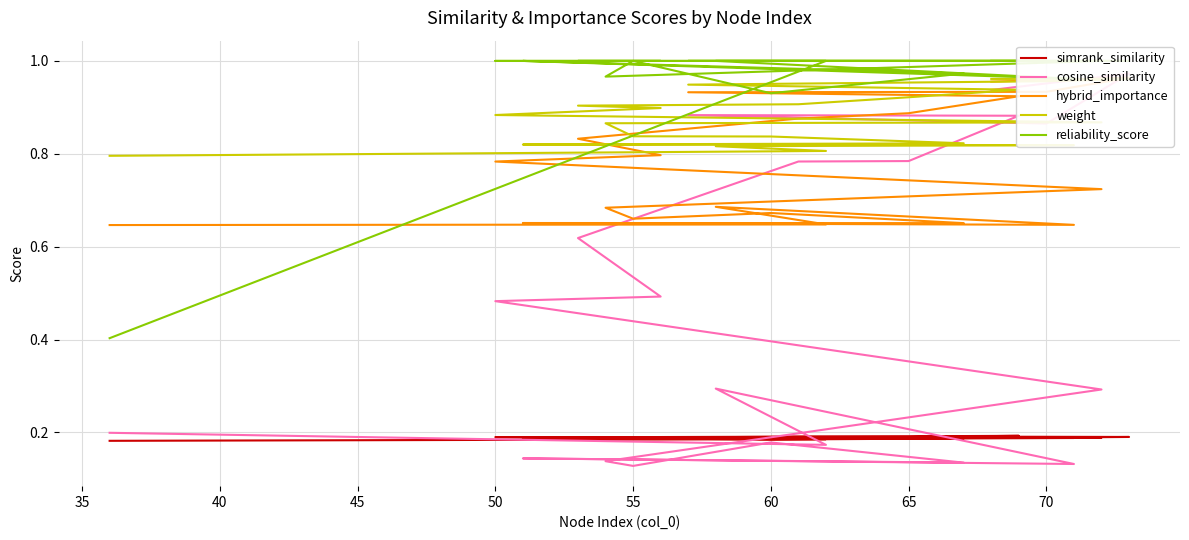

Count the number of data series in this chart.

5